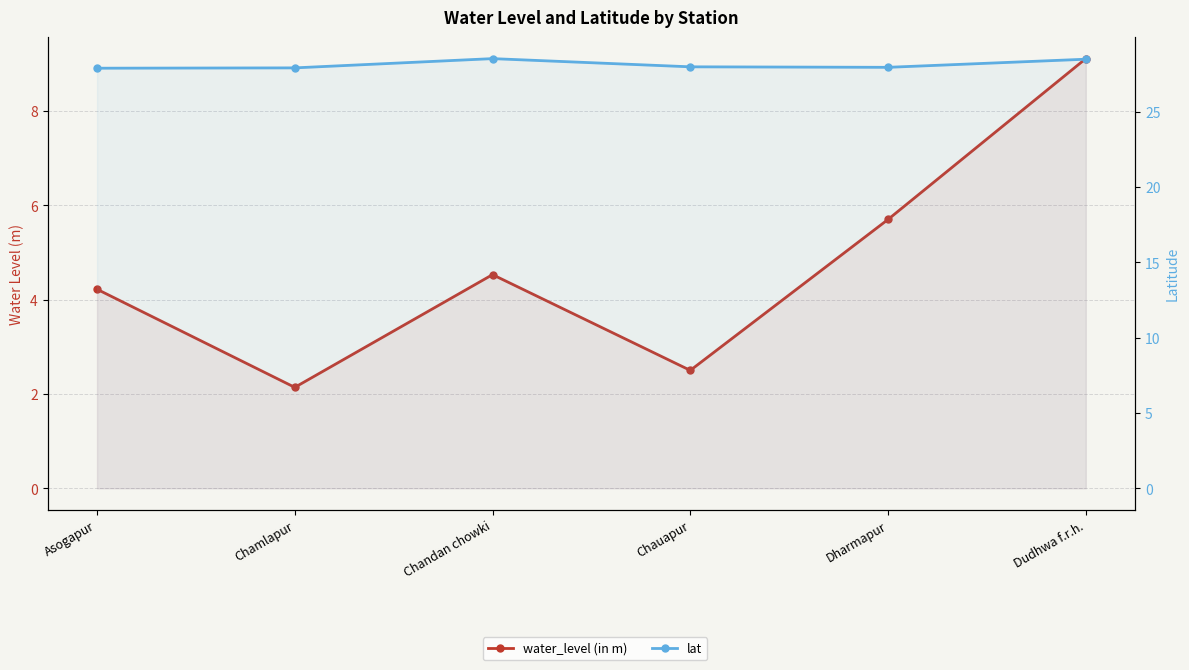

Is the value of water_level (in m) at Chamlapur greater than the value of lat at Chauapur?

No